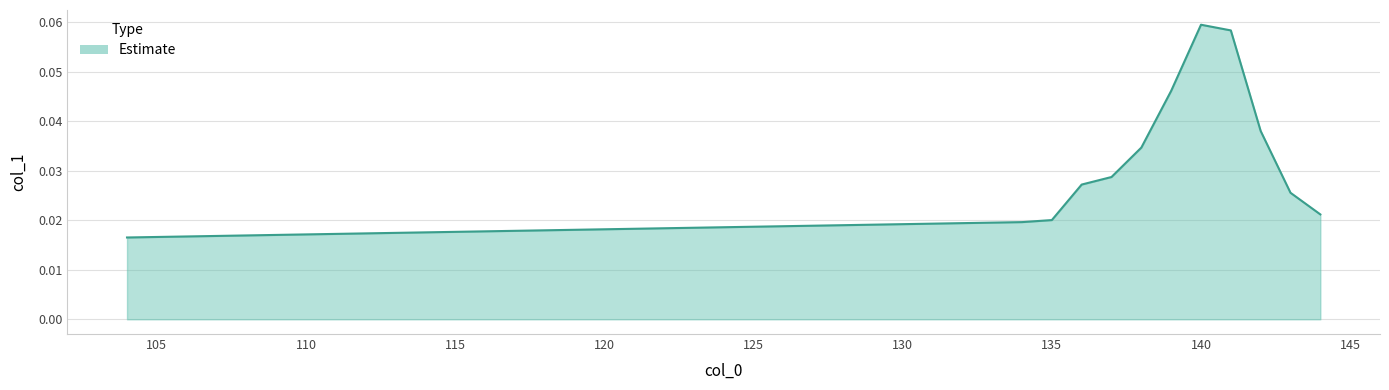

Count the values in the range 0 to 1.

12